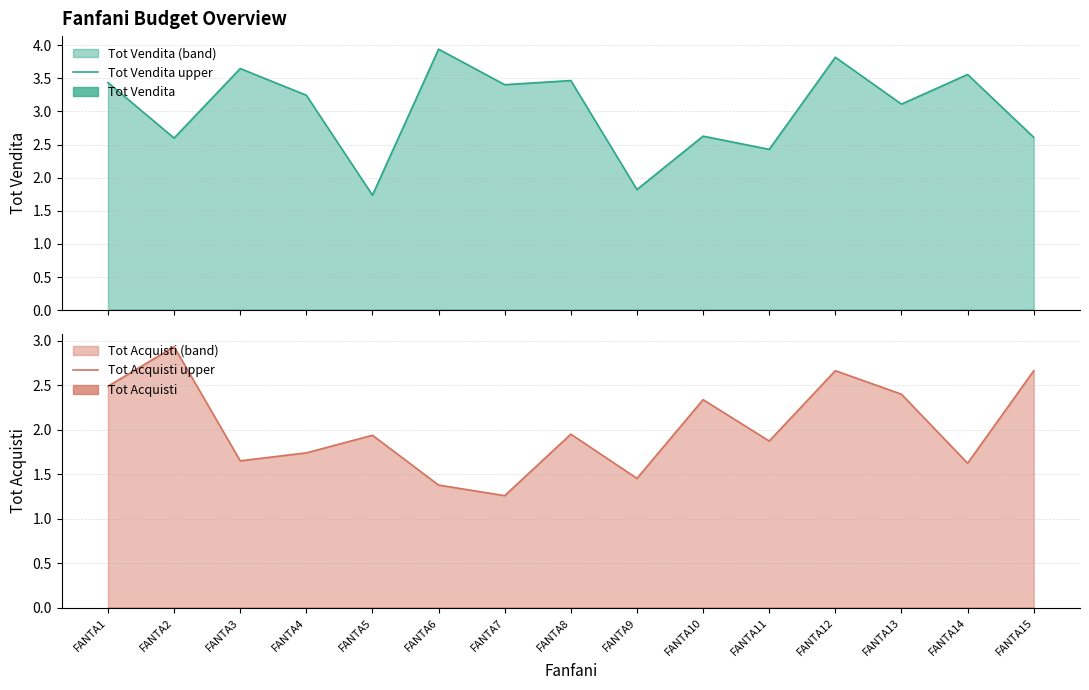

In Tot Acquisti upper, how many points are higher than both neighbors (excluding endpoints)?

5